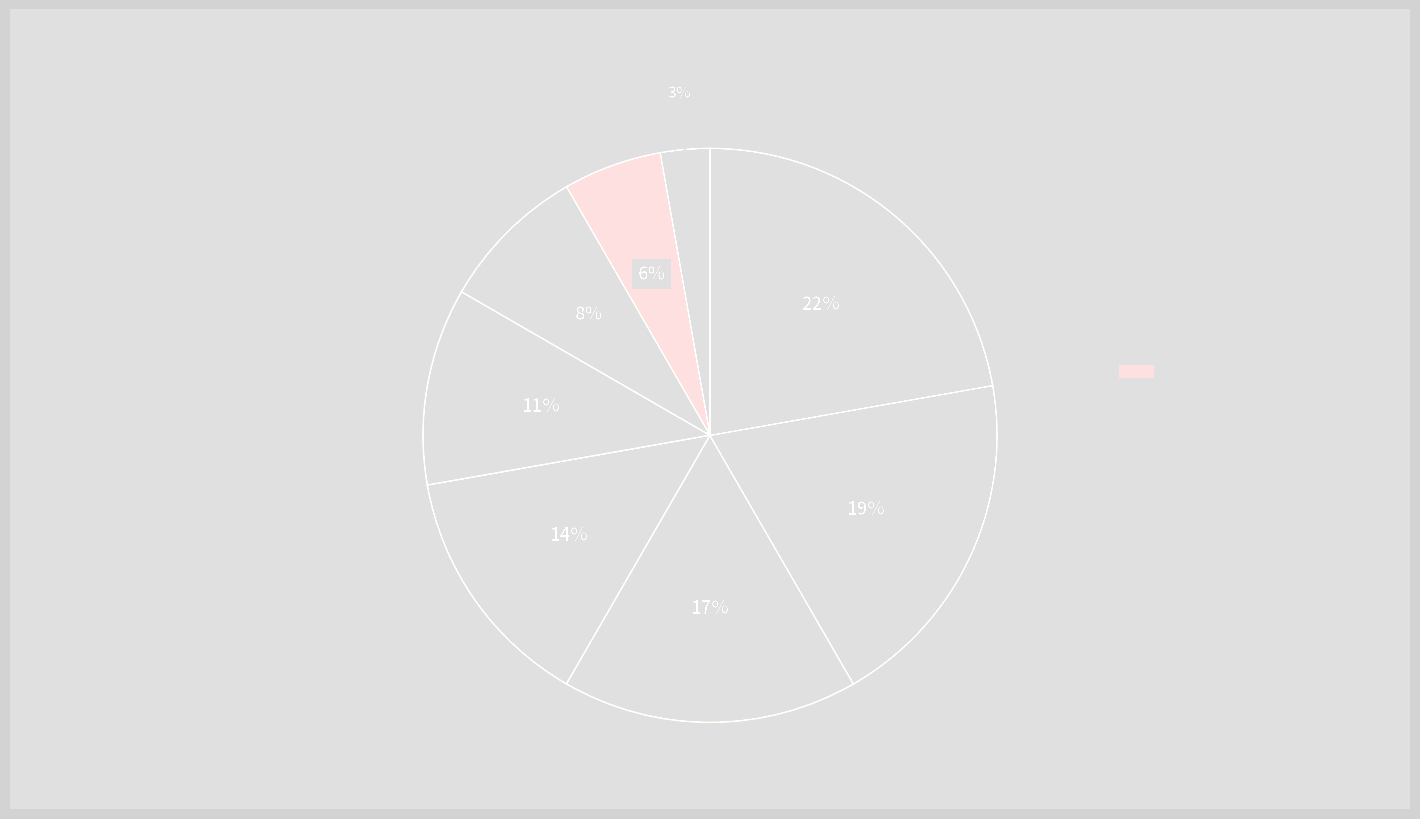

How many segments does this pie chart have?

8